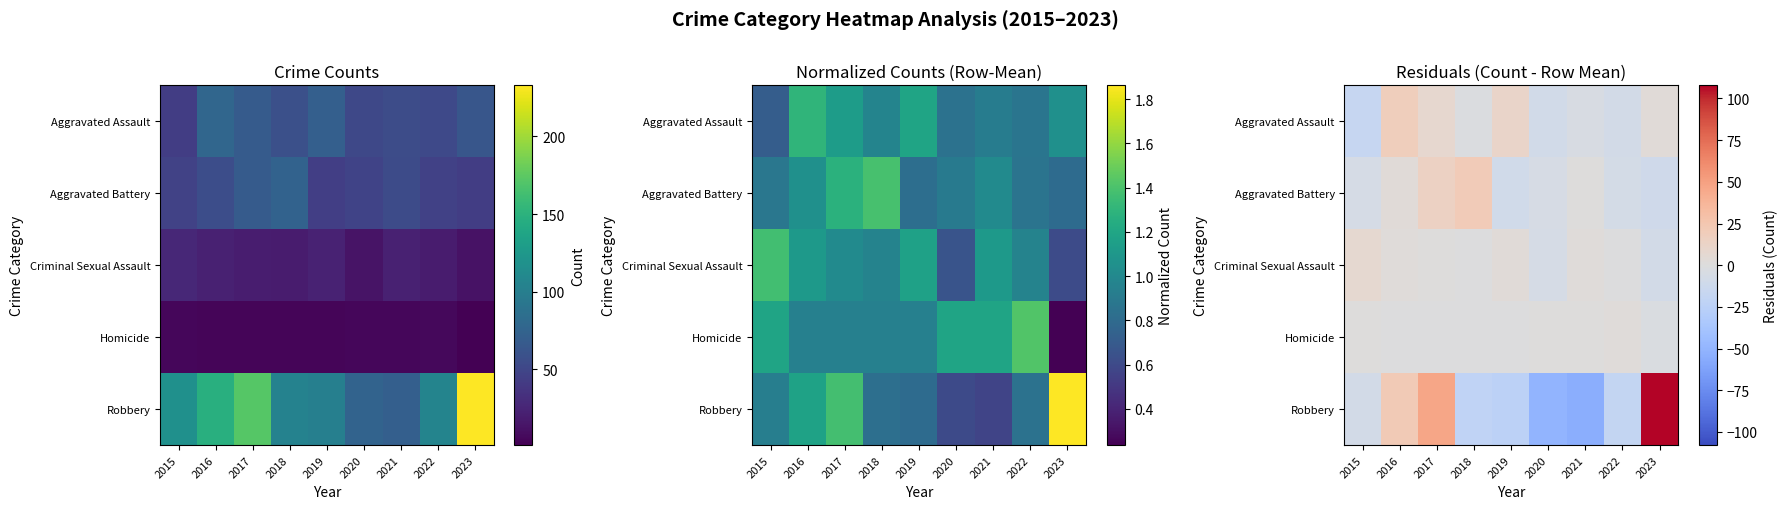

What is the spread (max minus min) of values at 2017?

47.1